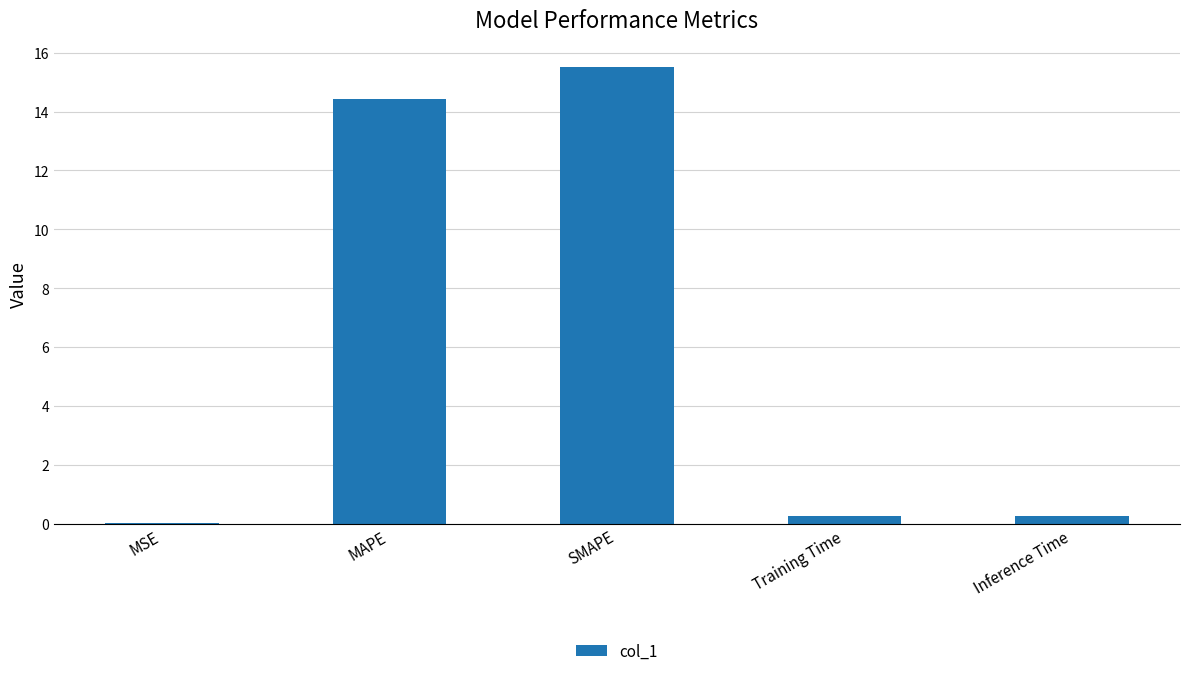

What value does the data have at MAPE?

14.4